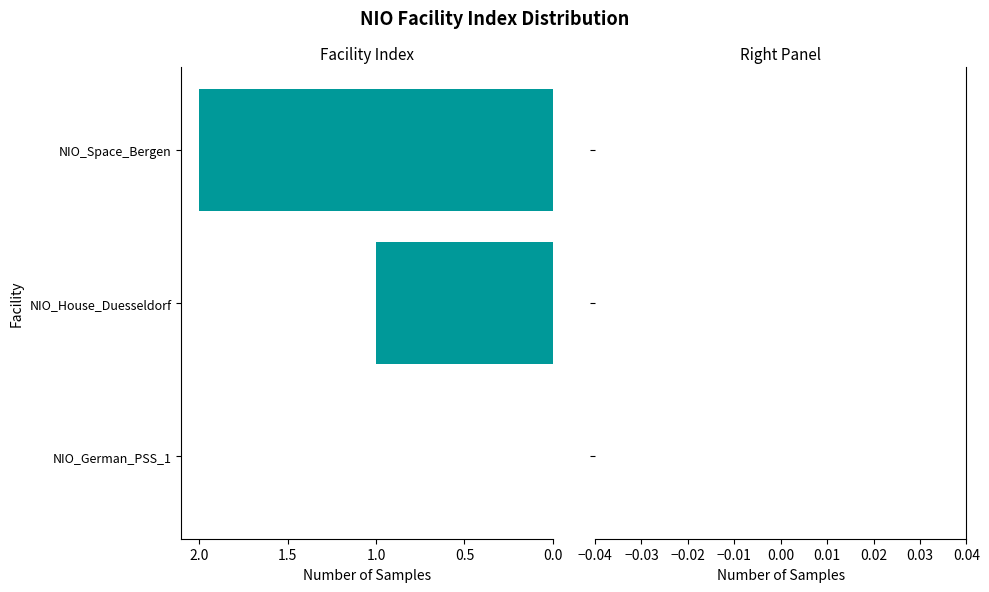

Between NIO_Space_Bergen and NIO_German_PSS_1, which is larger?

NIO_Space_Bergen